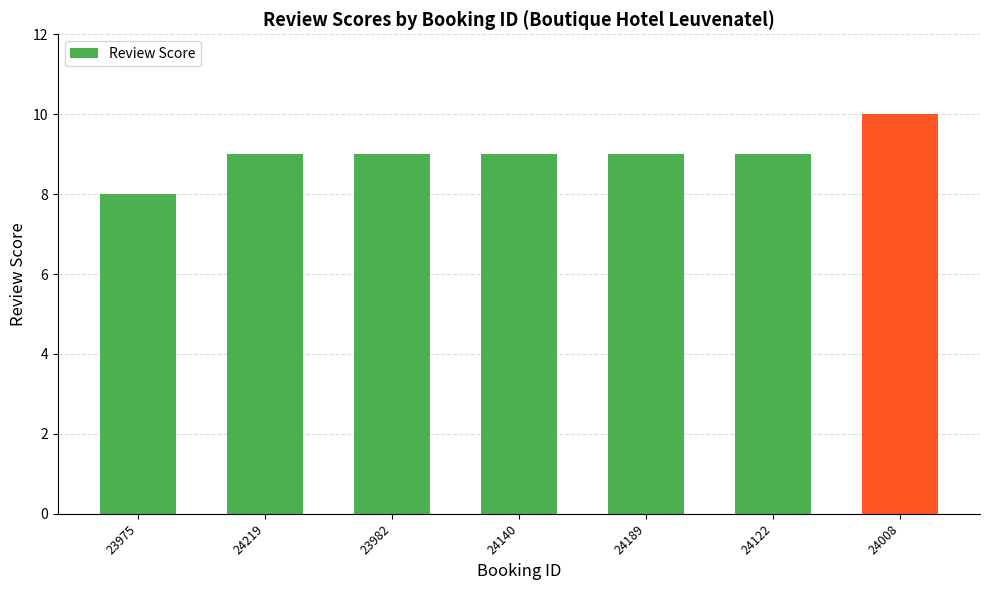

The value at 23975 is 8. True or false?

True